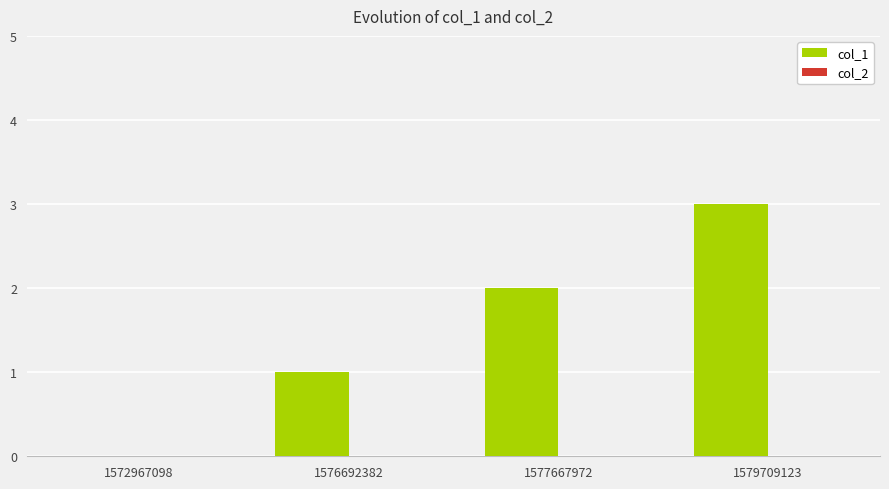

The value at 1579709123 is 3. True or false?

True